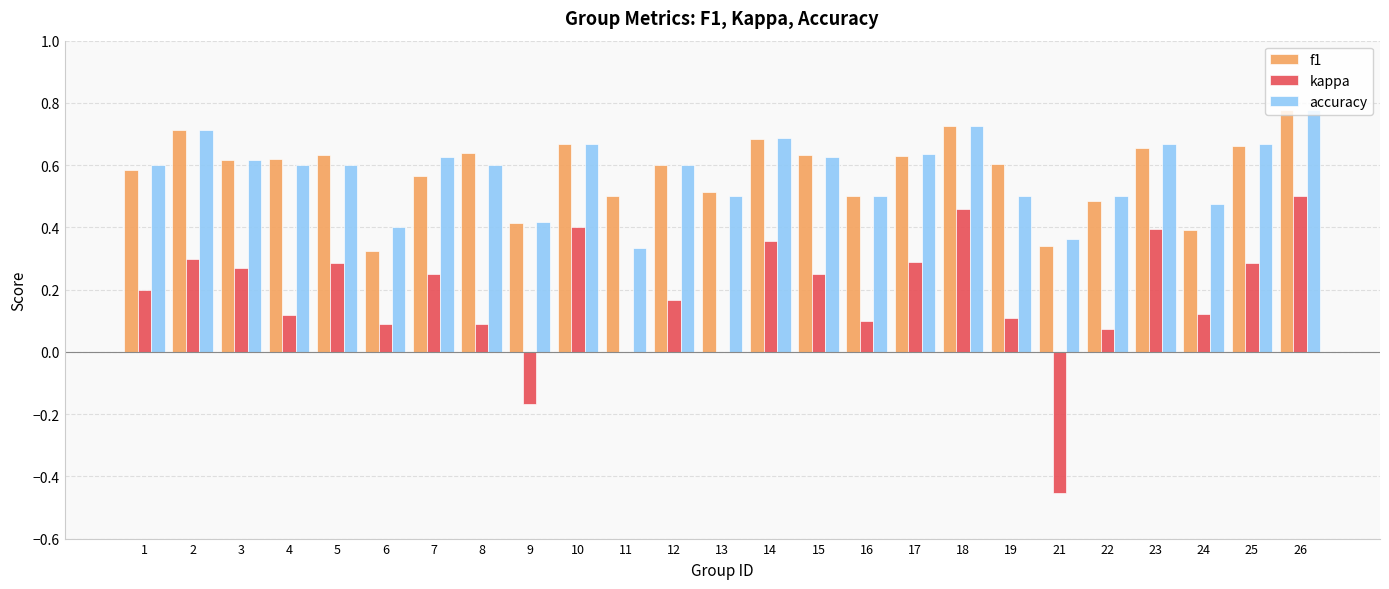

At which label does accuracy reach its peak?

26